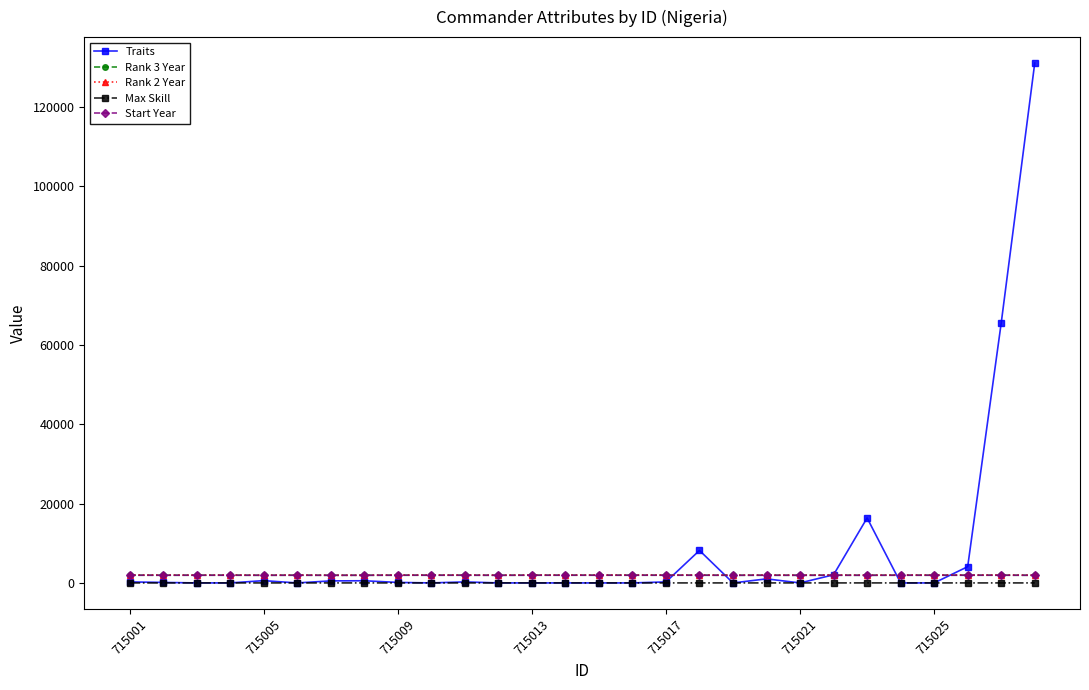

True or false: Start Year has more than 2 points higher than both neighbors.

True